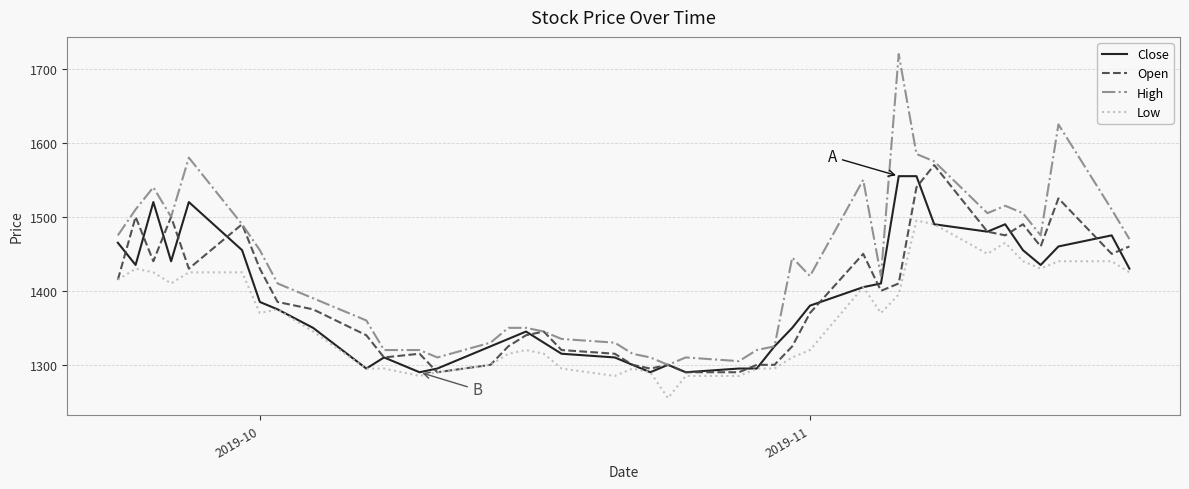

What is the sum of all Open values?

55645